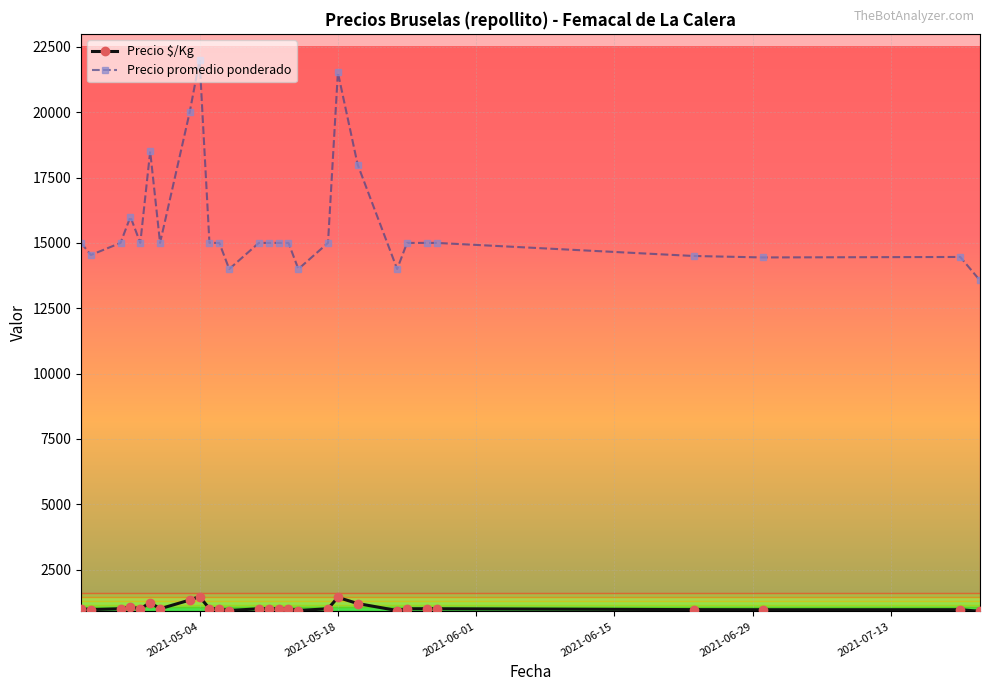

What is the value of the Precio promedio ponderado point at the 11th from the left?

15000